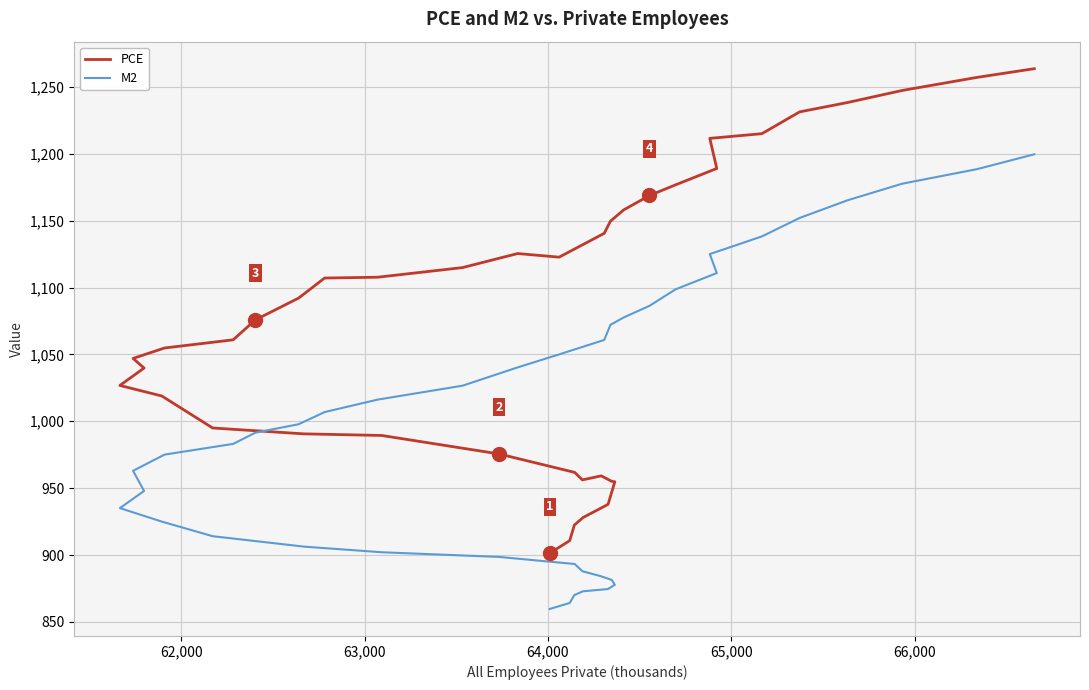

Count the number of data series in this chart.

2